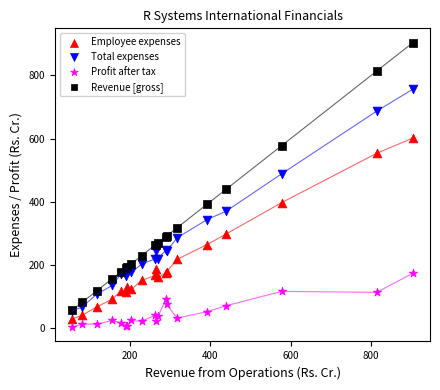

Which series reaches the maximum Y coordinate?

Revenue [gross]